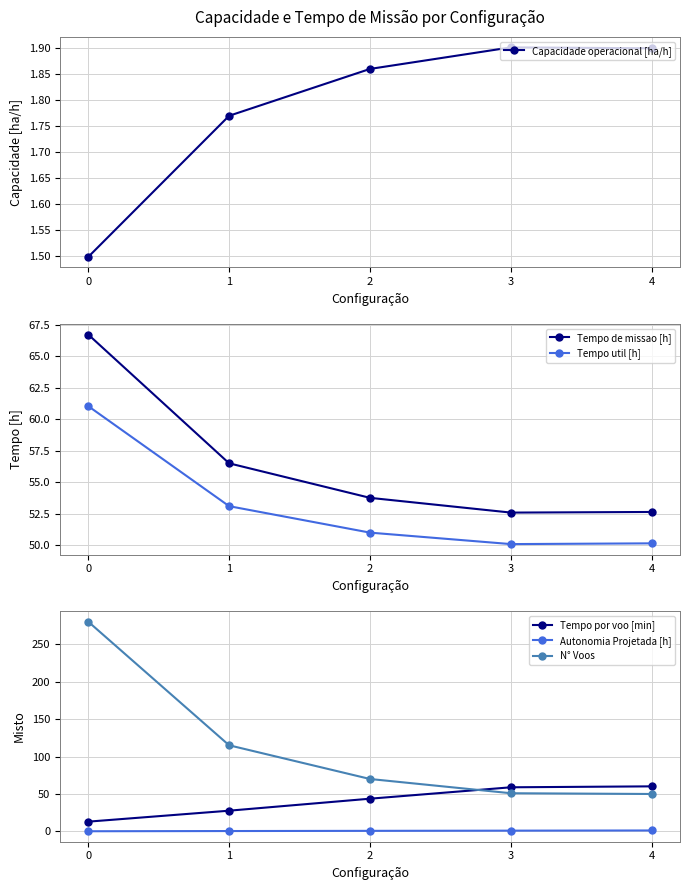

Reading right to left, extract all data points from this chart.

Capacidade operacional [ha/h]: 1.9	1.9	1.9	1.8	1.5
Tempo de missao [h]: 52.6	52.6	53.8	56.5	66.7
Tempo util [h]: 50.2	50.1	51.0	53.1	61.0
Tempo por voo [min]: 60.2	58.9	43.7	27.7	13.1
Autonomia Projetada [h]: 1.3	1.1	0.8	0.6	0.3
N° Voos: 50.0	51.0	70.0	115.0	280.0